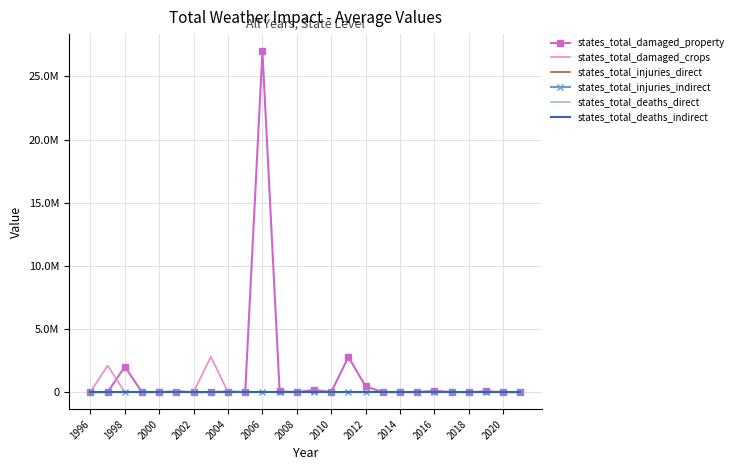

Reading left to right, what are all the values shown in this chart?

states_total_damaged_property: 0	0	2010000	0	0	29000	0	0	50000	1000	27005000	57000	5000	171500	5000	2784700	450600	0	0	0	100000	2000	0	56000	0	0
states_total_damaged_crops: 10000	2100000	0	0	0	95000	0	2800000	0	3000	0	27000	0	0	0	0	33000	0	0	0	0	0	0	0	0	0
states_total_injuries_direct: 0	0	0	1	0	0	0	0	0	0	1	0	2	0	0	1	0	0	0	0	0	0	0	0	0	0
states_total_injuries_indirect: 0	0	0	0	0	0	0	0	0	0	0	0	0	0	1	1	0	0	0	0	0	0	0	0	0	0
states_total_deaths_direct: 0	0	0	0	0	0	0	0	0	0	0	0	0	0	0	0	0	0	0	0	0	0	0	0	0	0
states_total_deaths_indirect: 0	0	0	0	0	0	0	0	0	0	0	0	0	0	0	0	0	0	0	0	0	0	0	0	0	0